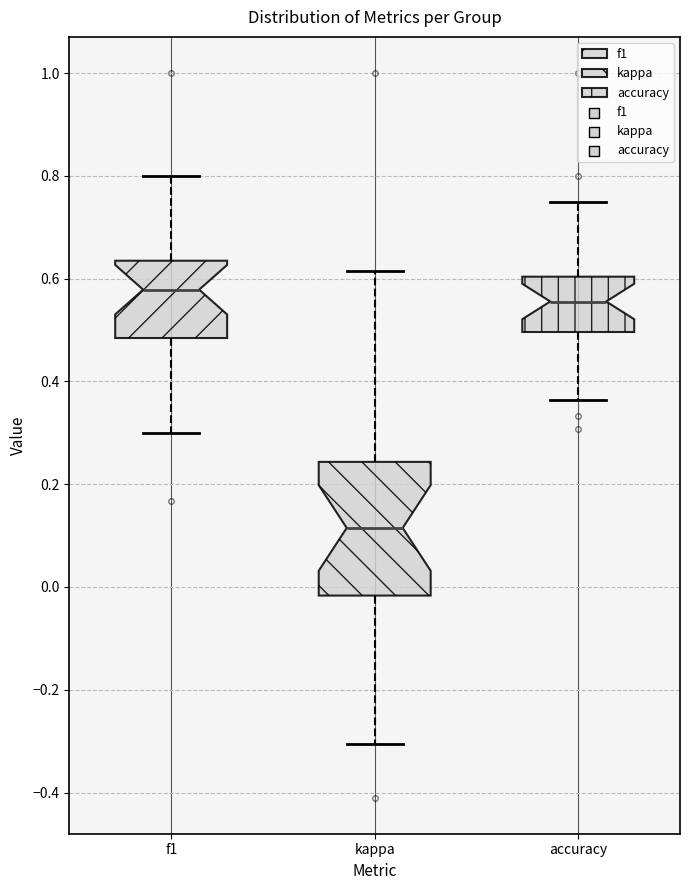

Where does the upper whisker of the box for kappa end on the y-axis? The values are not printed on the chart, so give them approximately, as read against the axis.

0.62